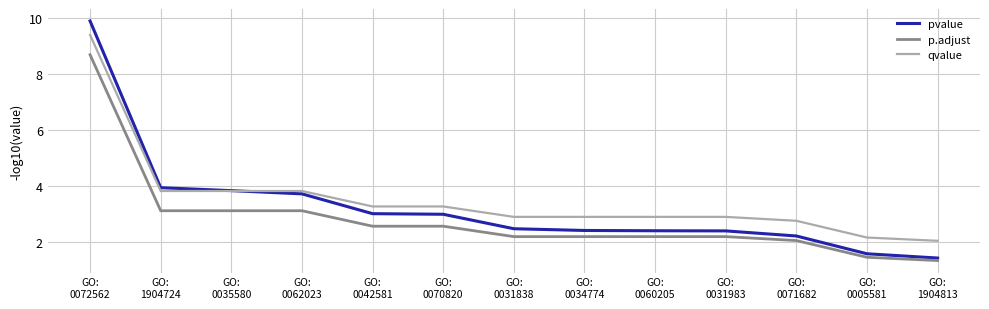

Is the value of pvalue at GO:
1904724 greater than the value of qvalue at GO:
0060205?

Yes